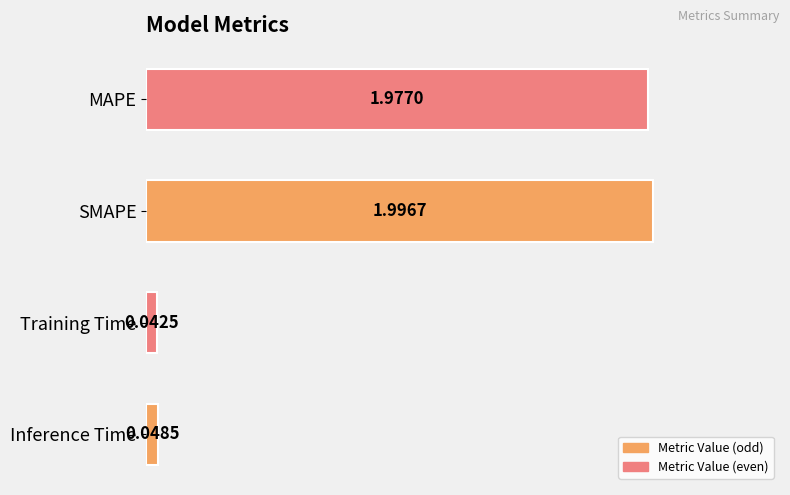

What is the sum of the values at SMAPE and MAPE?

4.0